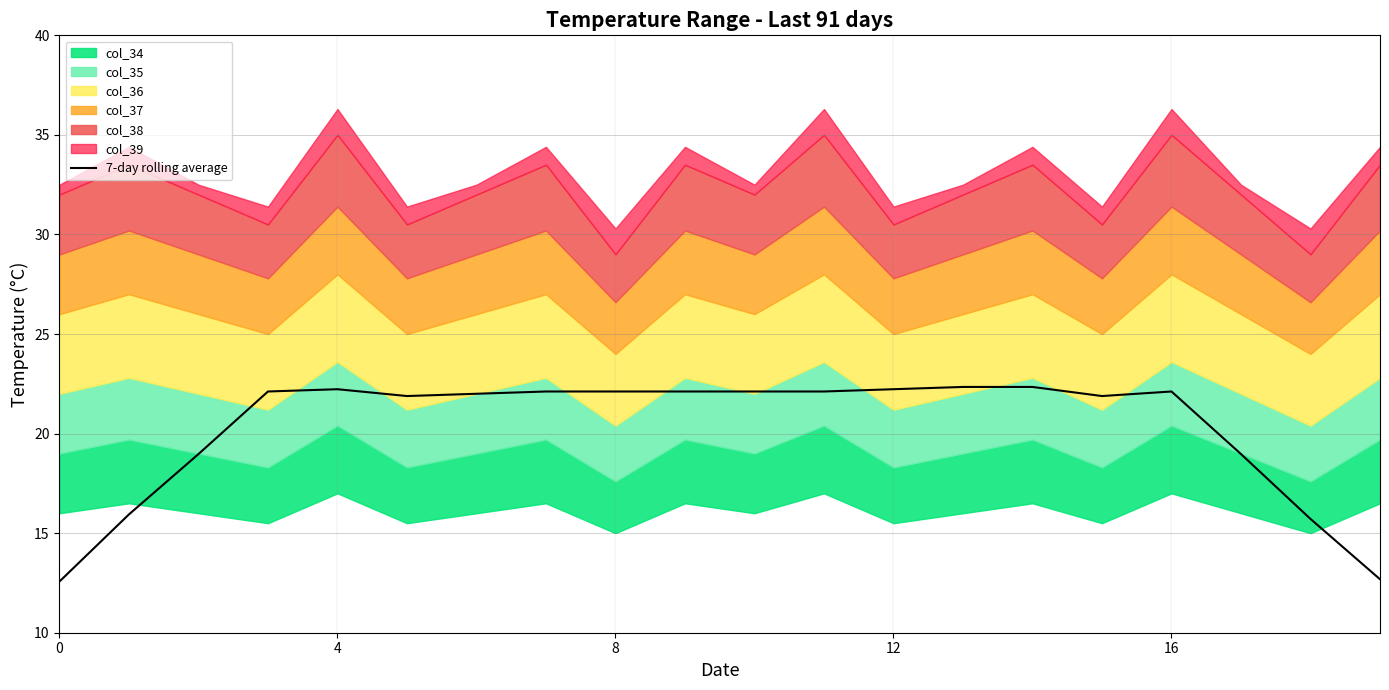

Between 6 and 17, which is larger?

6